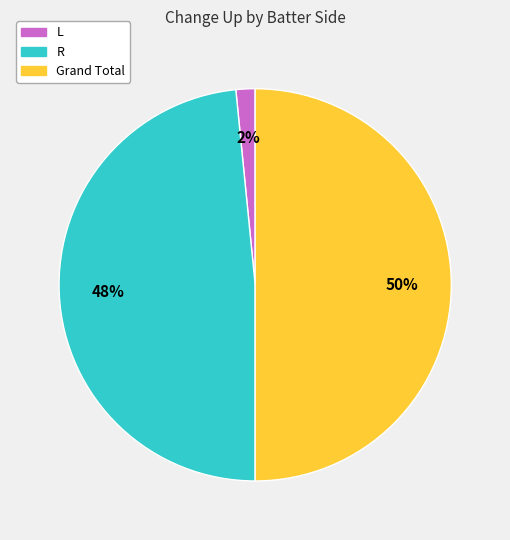

Rank the categories by value from lowest to highest.

L, R, Grand Total